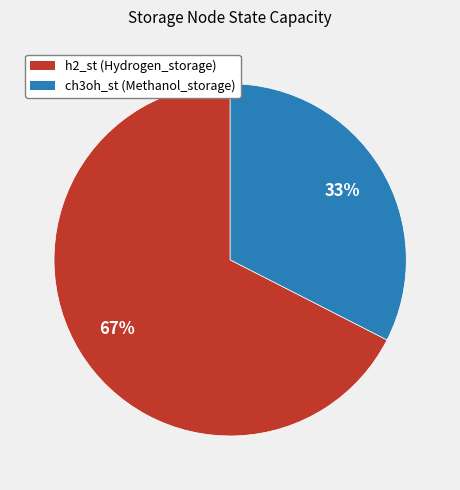

Is it true that ch3oh_st is 25% of the pie?

False